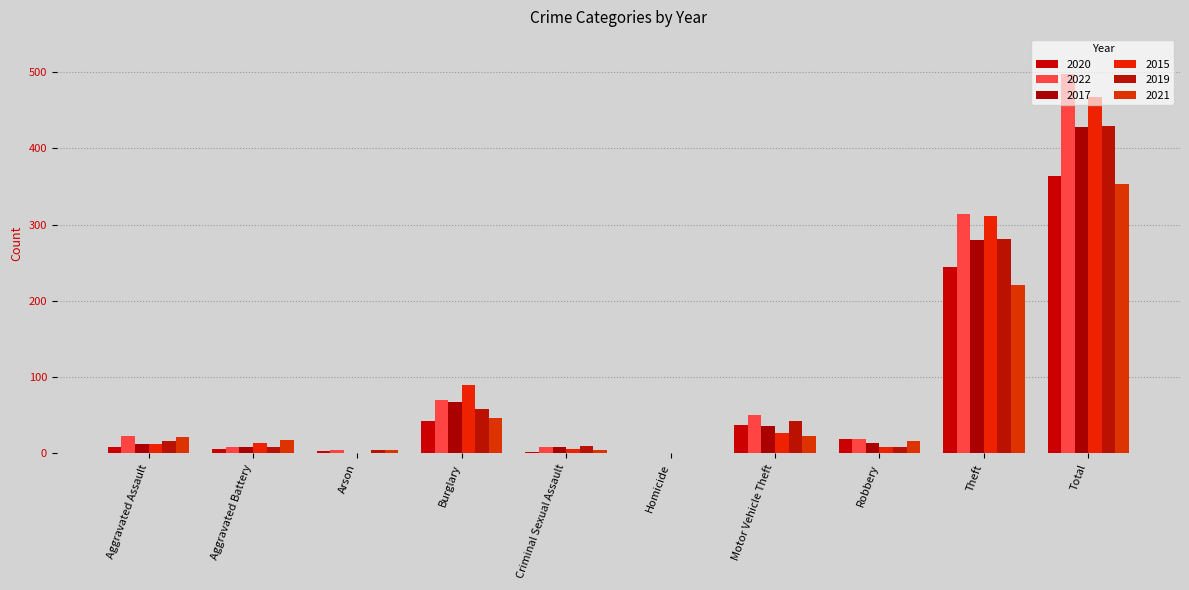

How many series are shown in this chart?

6